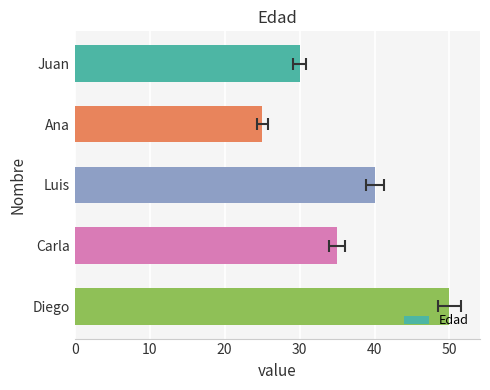

How many values are below 35?

2